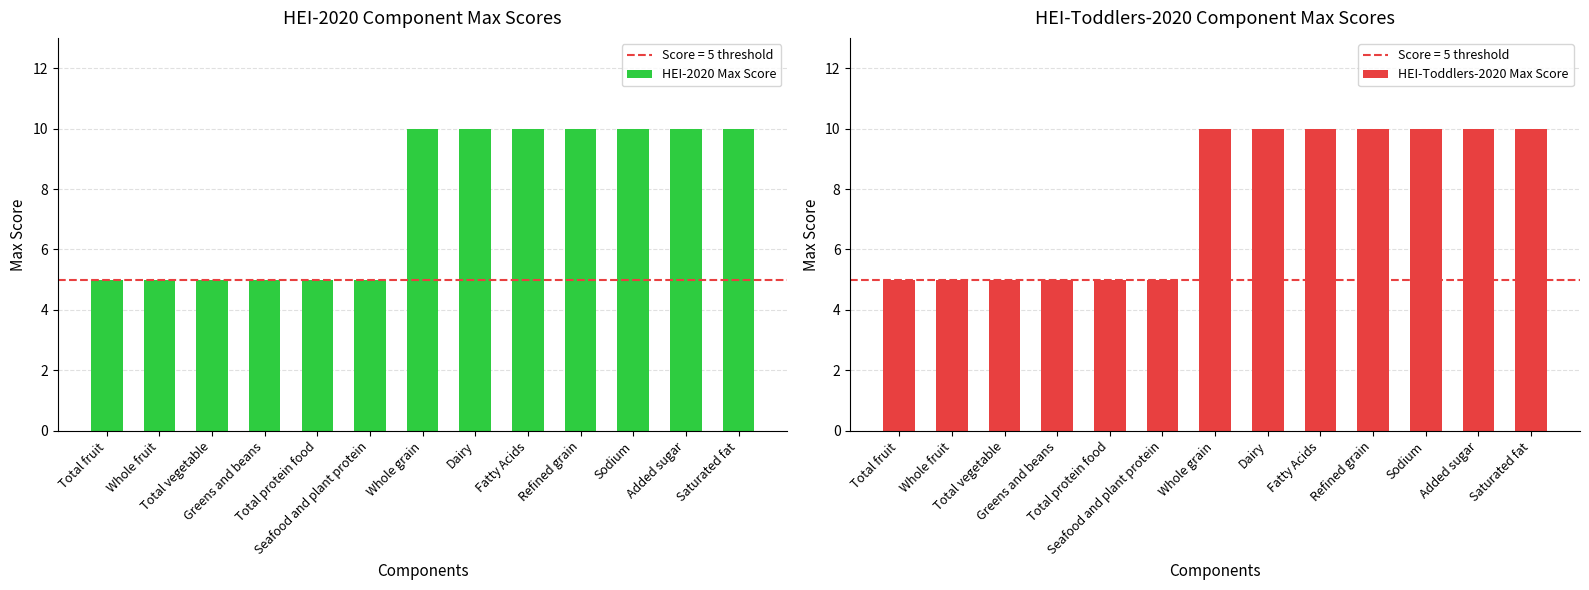

Rank the categories by HEI-Toddlers-2020 Max Score value from lowest to highest.

Total fruit, Whole fruit, Total vegetable, Greens and beans, Total protein food, Seafood and plant protein, Whole grain, Dairy, Fatty Acids, Refined grain, Sodium, Added sugar, Saturated fat